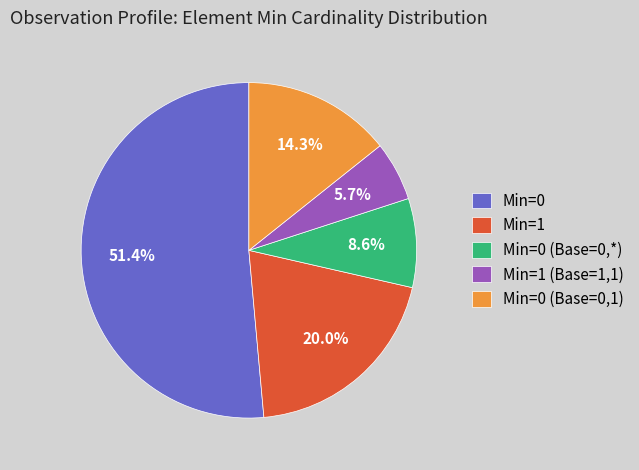

How many slices are in this pie chart?

5